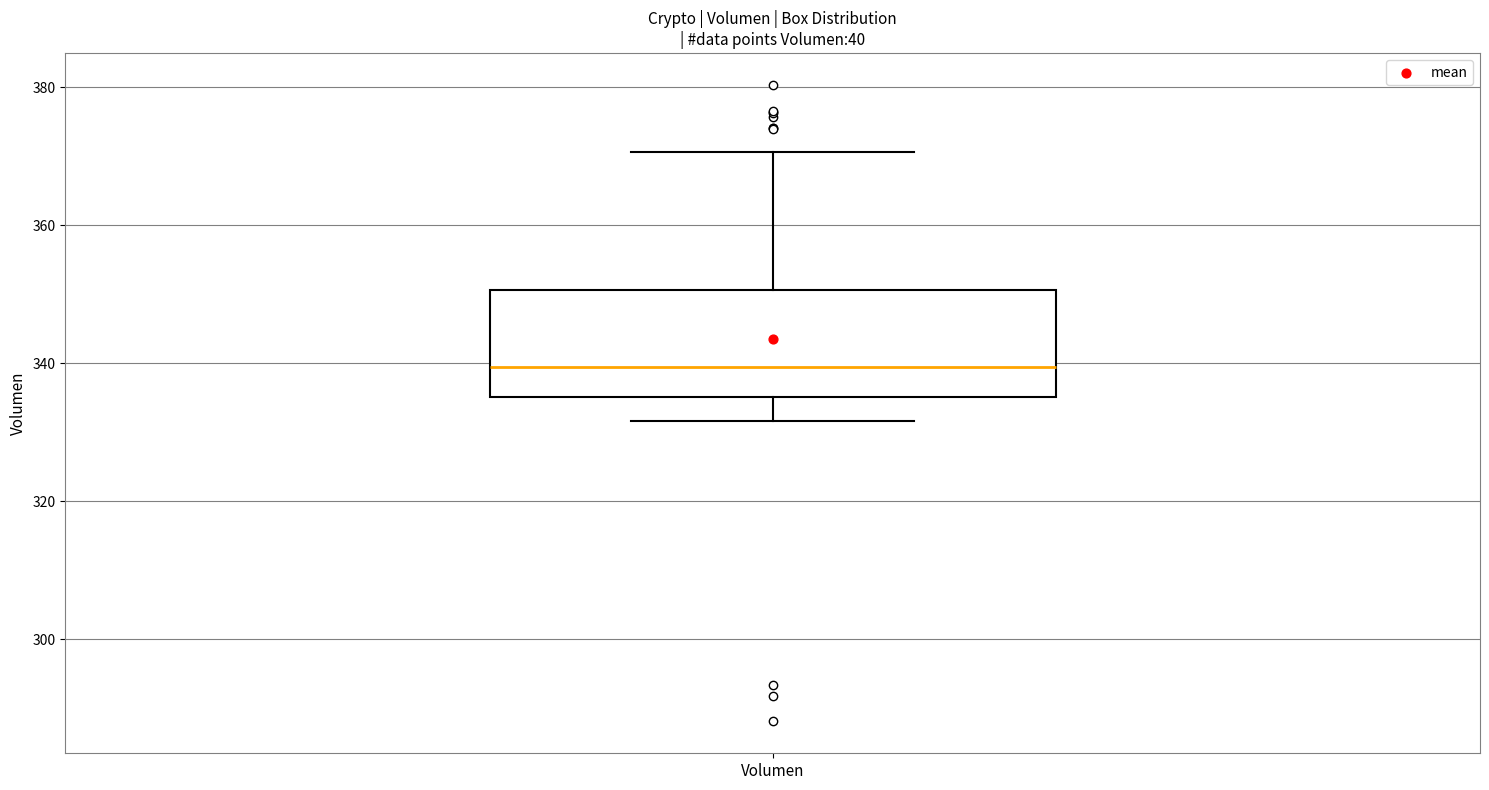

Read this box plot against the y-axis: the position of the median line, the range covered by the box, and the ends of both whiskers. The values are not printed on the chart, so give them approximately, as read against the axis.

median 340, box 336 to 350, whiskers 332 to 370